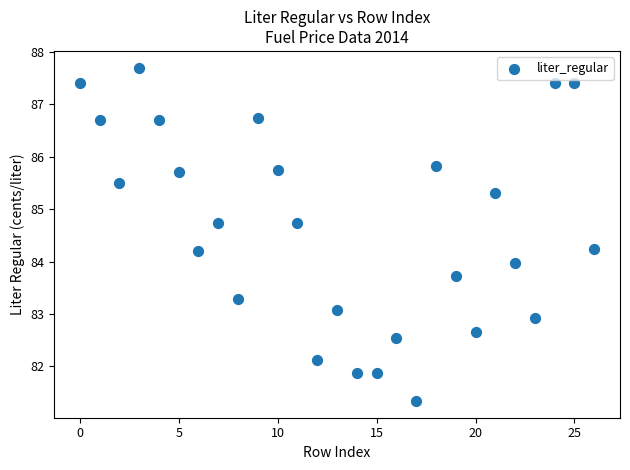

What is the range of Y values (max minus min)?

6.4